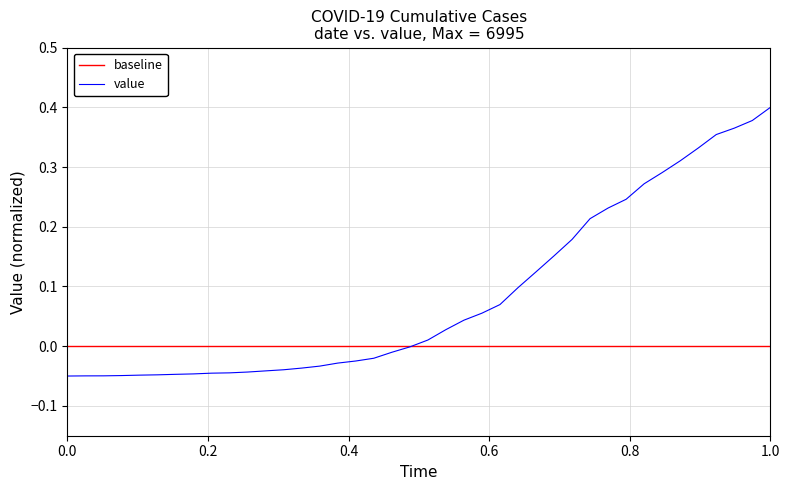

List the series in order of their peak value, highest first.

value, baseline